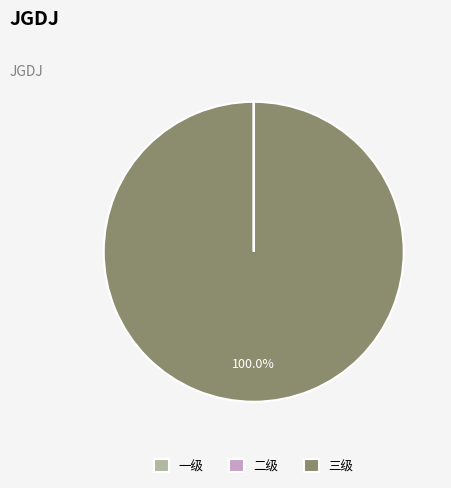

Is there a majority slice in this chart?

Yes